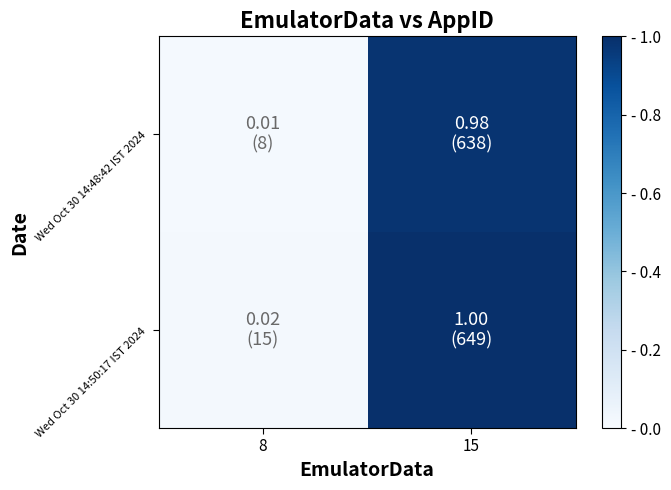

What is the maximum value shown in the chart?

1.0